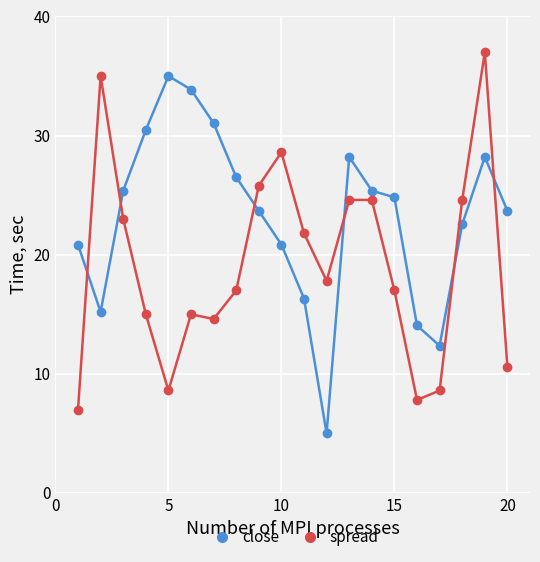

Rank the series by their average value, from lowest to highest.

spread, close